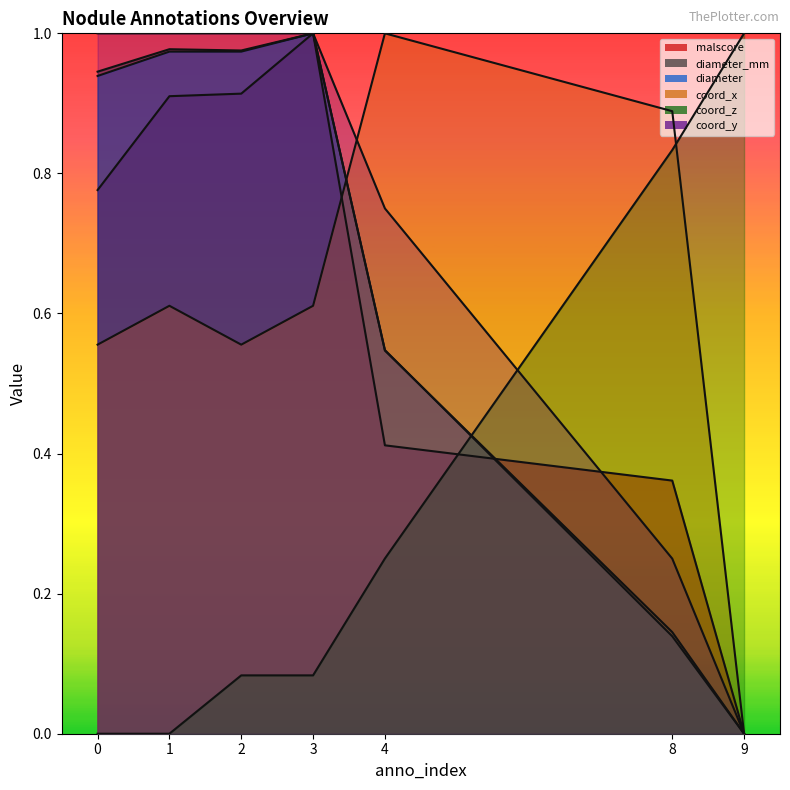

Which series changed the most between 0 and 4?

coord_x